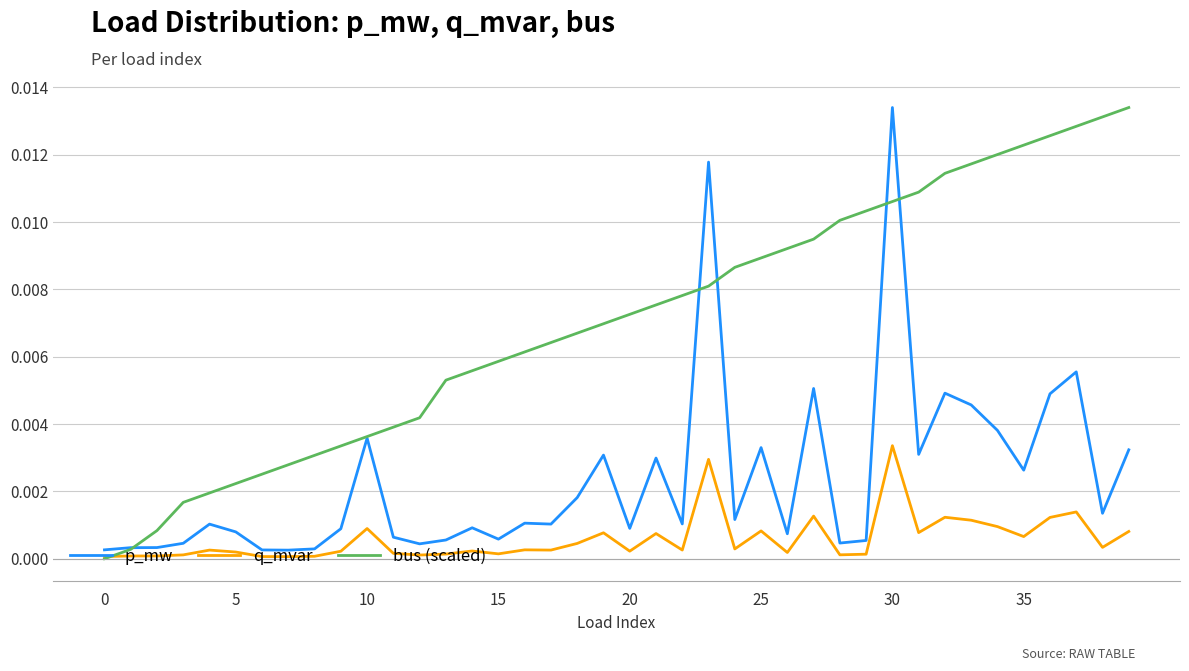

Rank the series by their average value, from lowest to highest.

q_mvar, p_mw, bus (scaled)